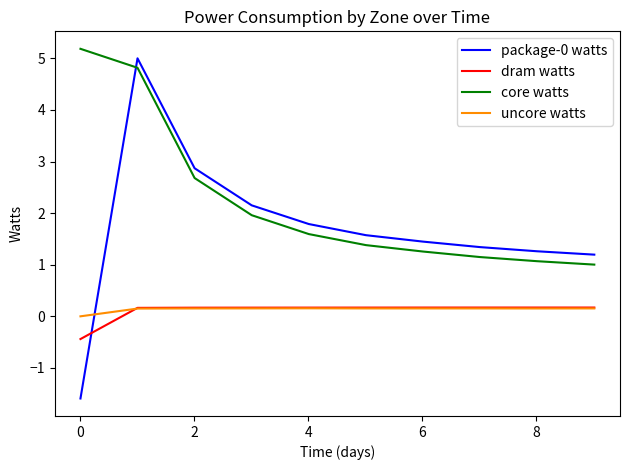

What is the minimum value for core watts?

1.0